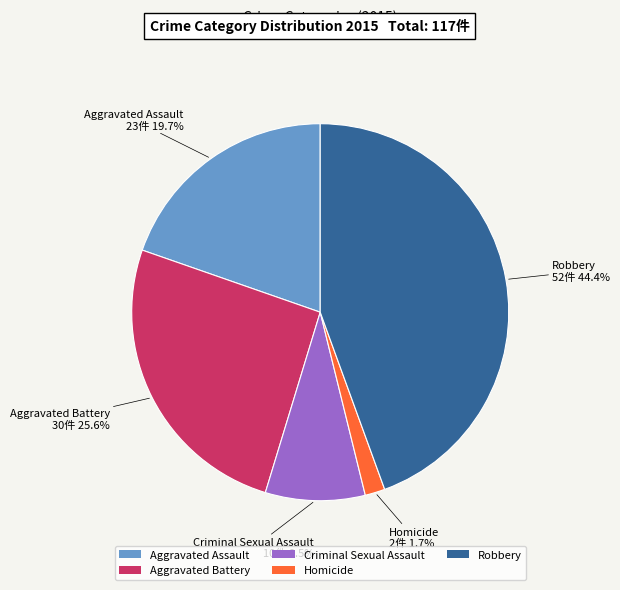

Do Aggravated Battery and Aggravated Assault together represent more than half of the pie?

No